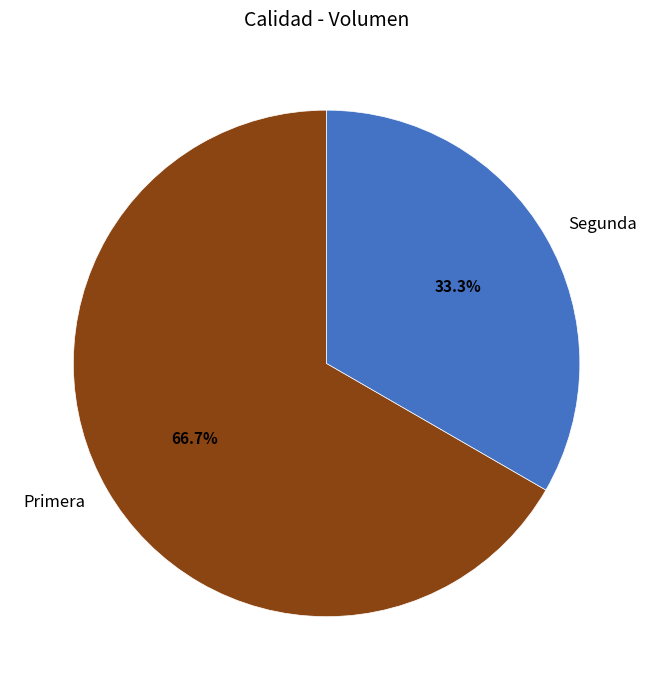

Does Primera account for over 50% of the chart?

Yes